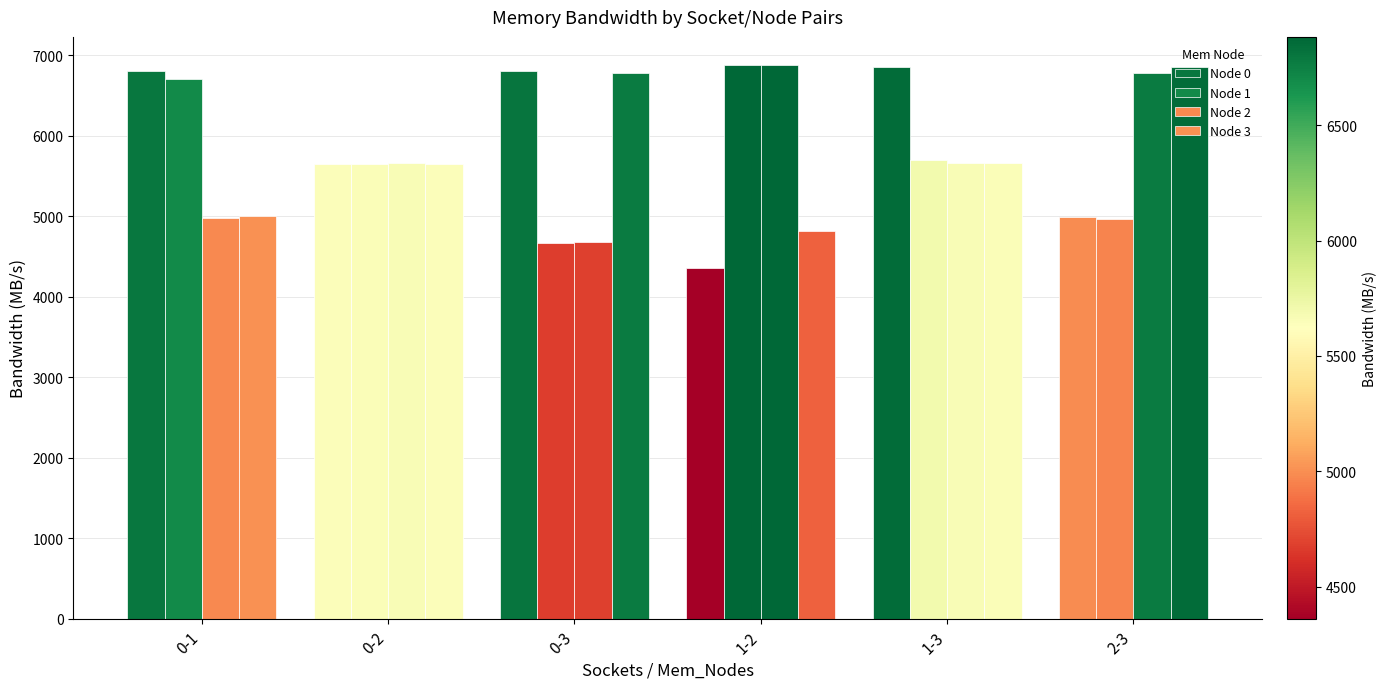

How many groups of bars are there?

6